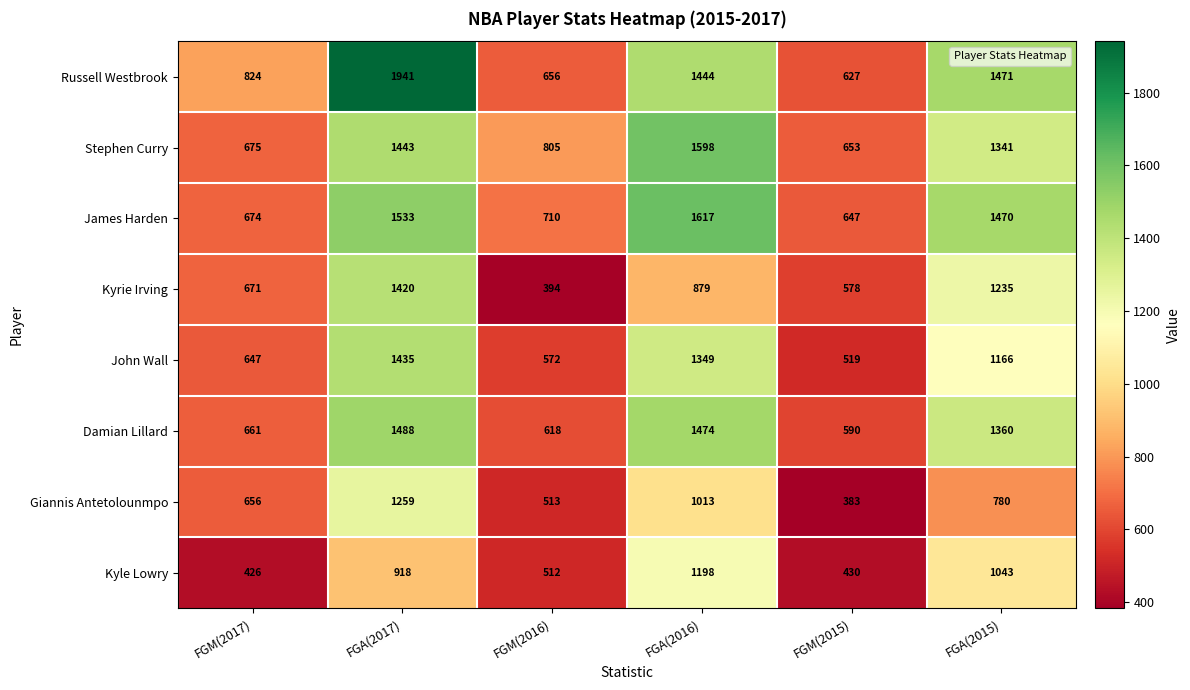

Read the Stephen Curry value at FGM(2017), to the nearest 100.

700